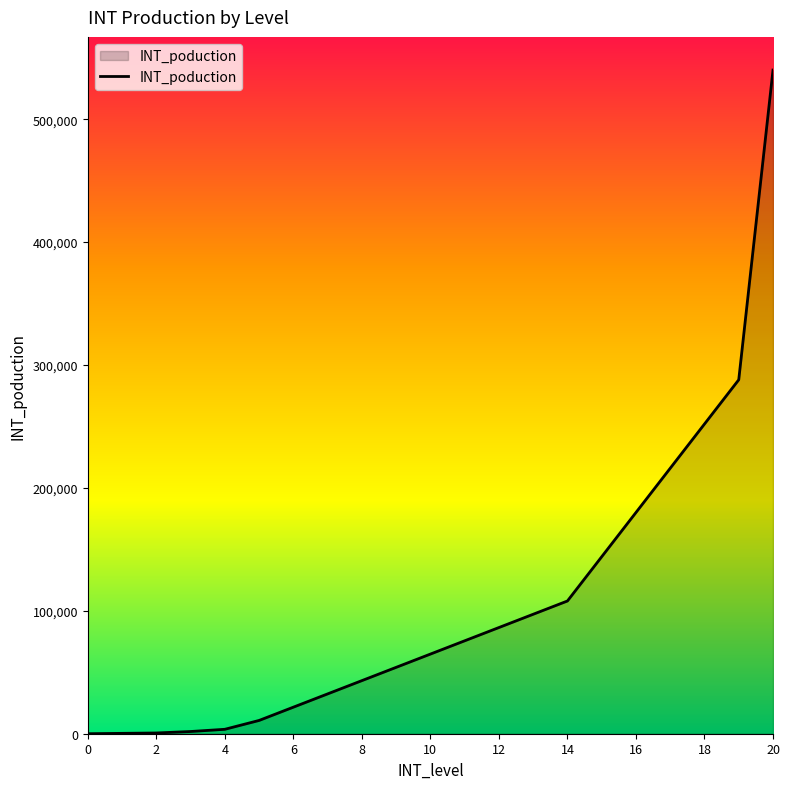

What is the difference between the maximum and minimum values?

540000